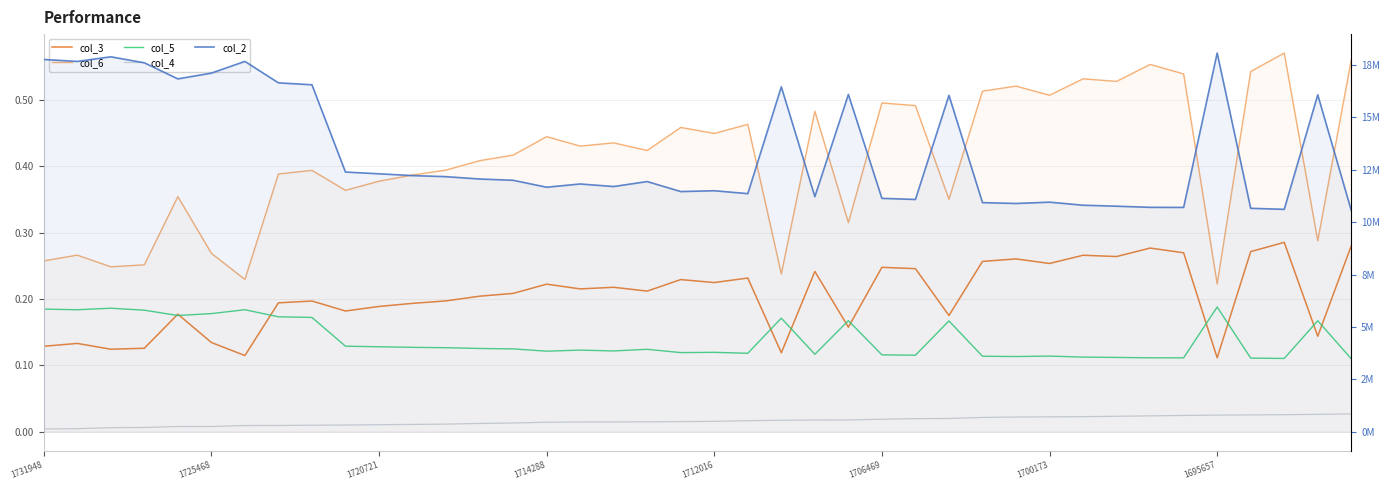

True or false: col_6 and col_3 intersect in this chart.

False